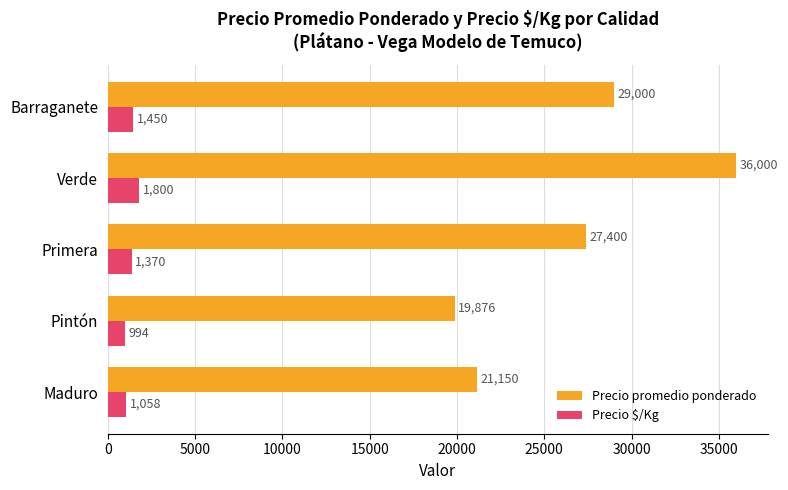

Read the Precio promedio ponderado value at Verde, to the nearest 100.

36000